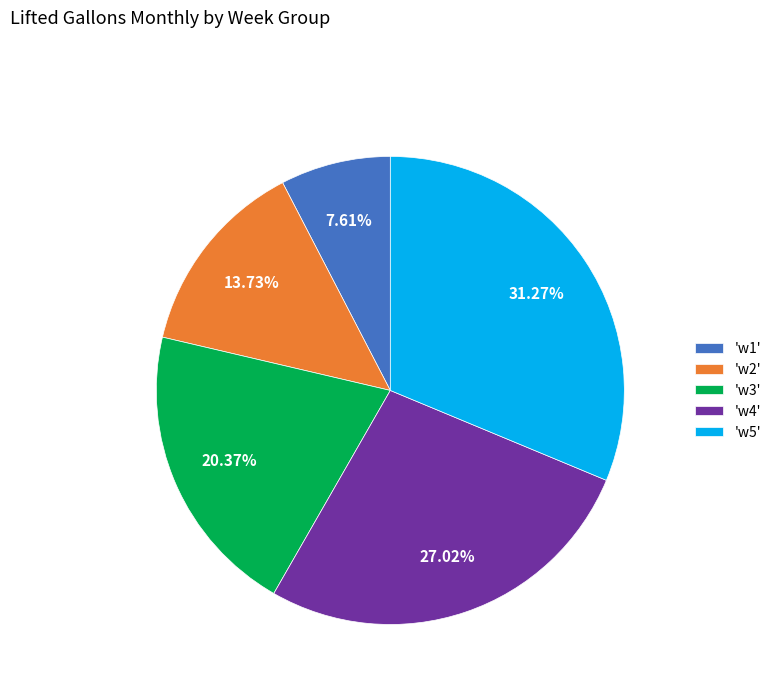

Which has a higher value, 'w3' or 'w5'?

'w5'